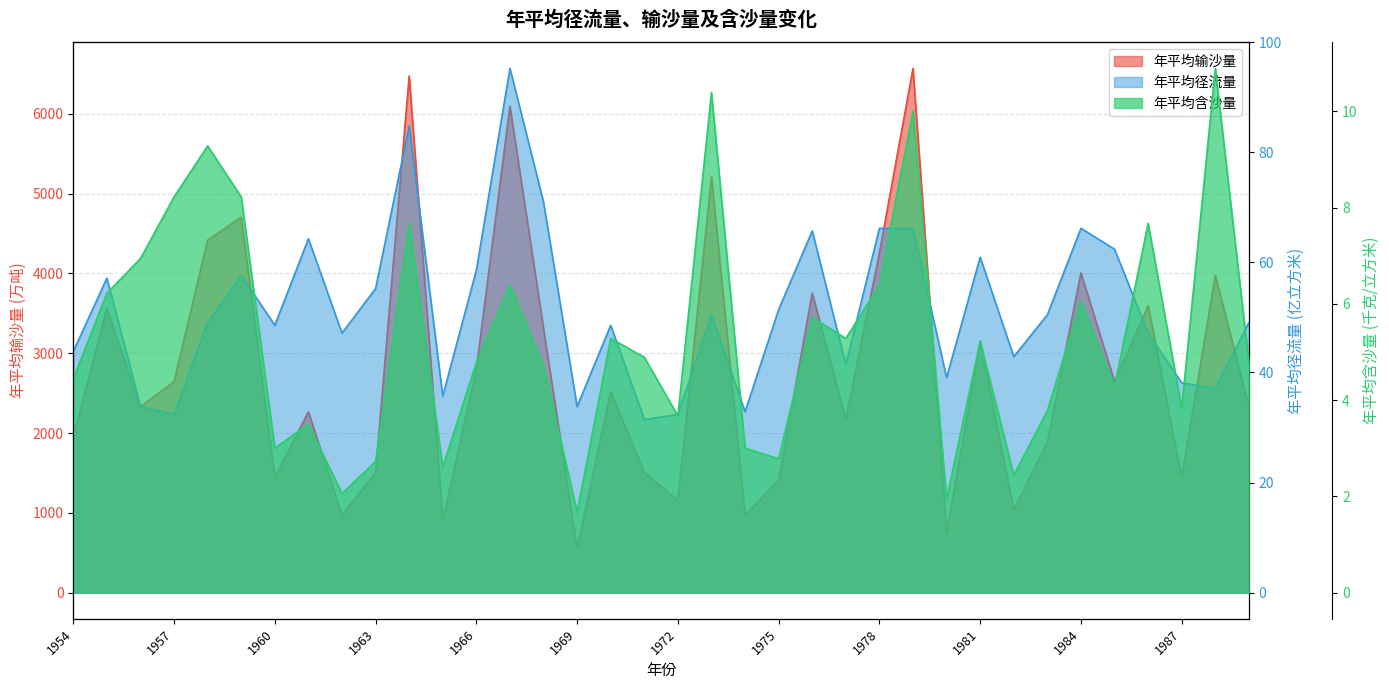

How many interior local peaks does the 年平均输沙量 series have?

13